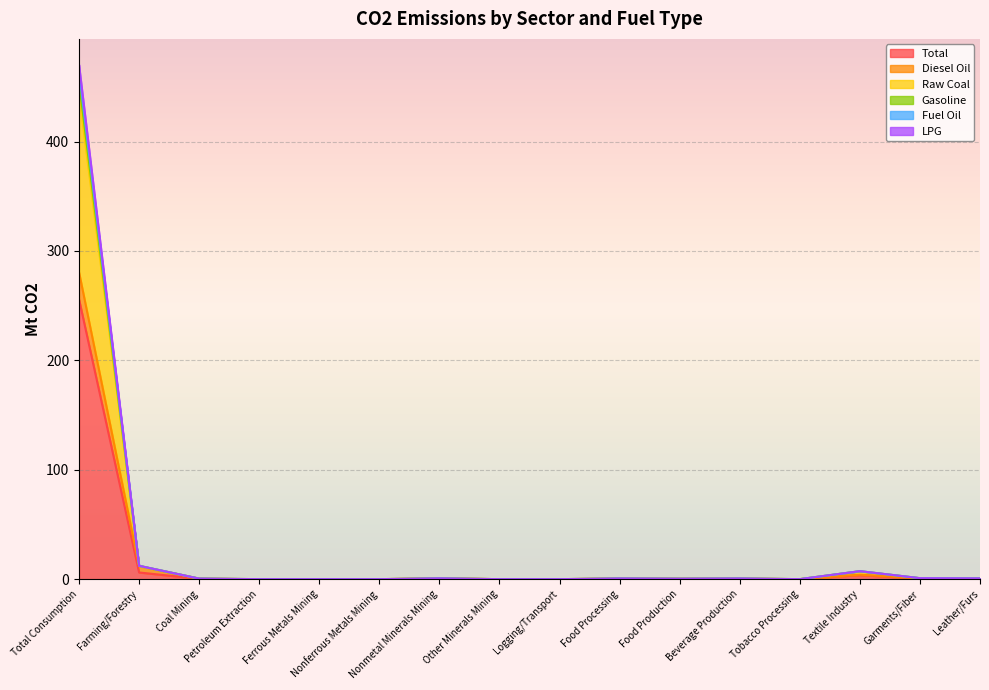

What is the label of the 12th point from the left?

Beverage Production